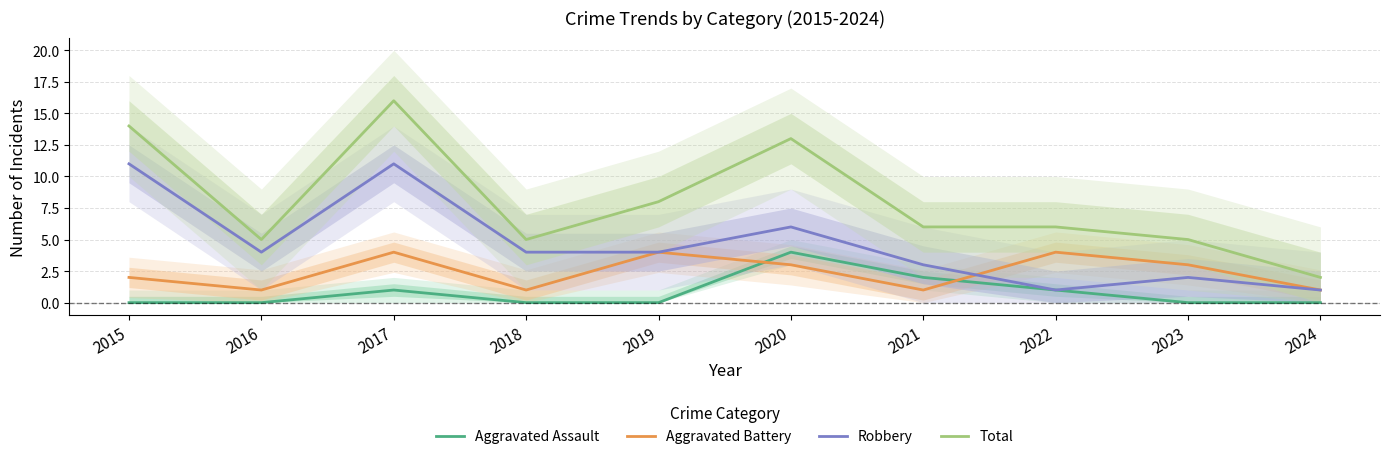

The value of Total at 2020 is 21. True or false?

False